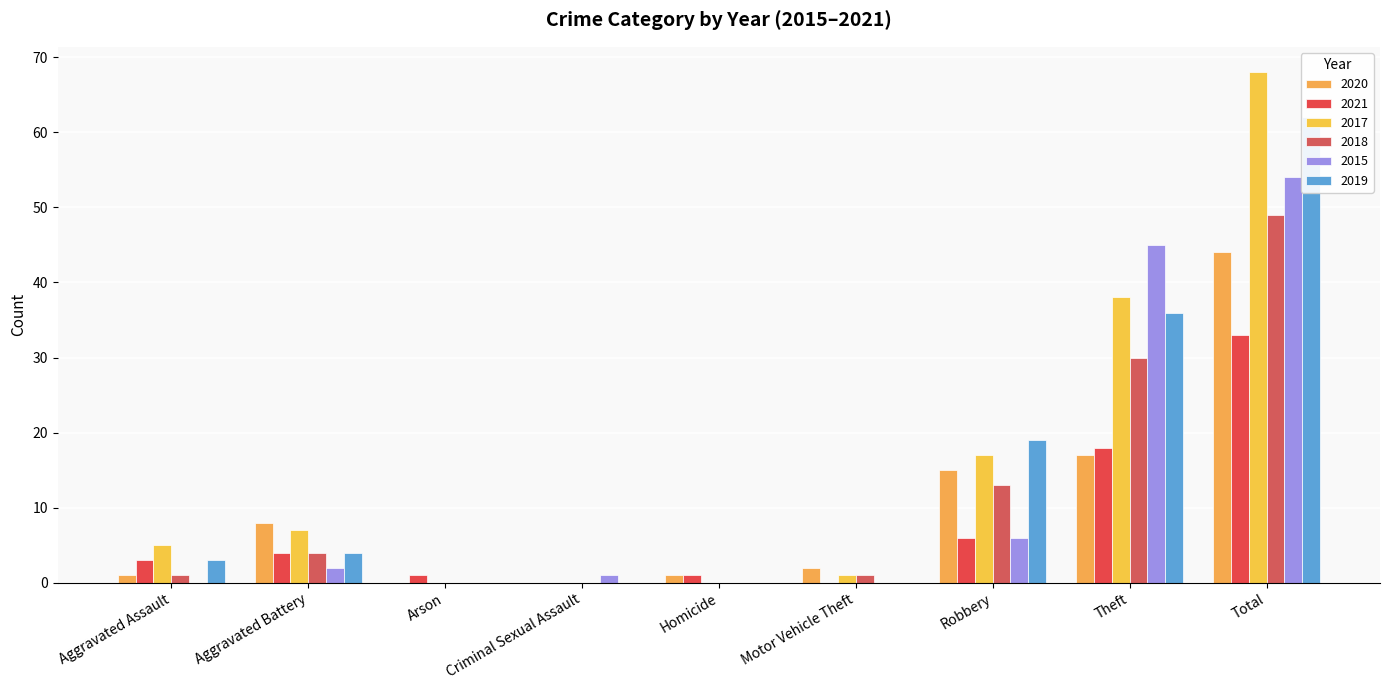

Reading left to right, transcribe all the data shown in this chart.

2020: 1	8	0	0	1	2	15	17	44
2021: 3	4	1	0	1	0	6	18	33
2017: 5	7	0	0	0	1	17	38	68
2018: 1	4	0	0	0	1	13	30	49
2015: 0	2	0	1	0	0	6	45	54
2019: 3	4	0	0	0	0	19	36	62